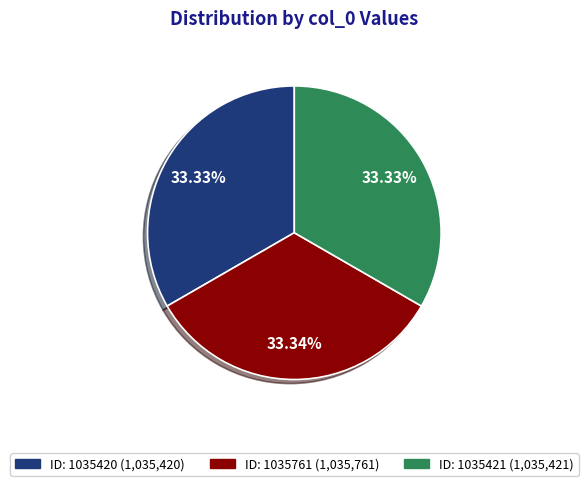

Is there a majority slice in this chart?

No